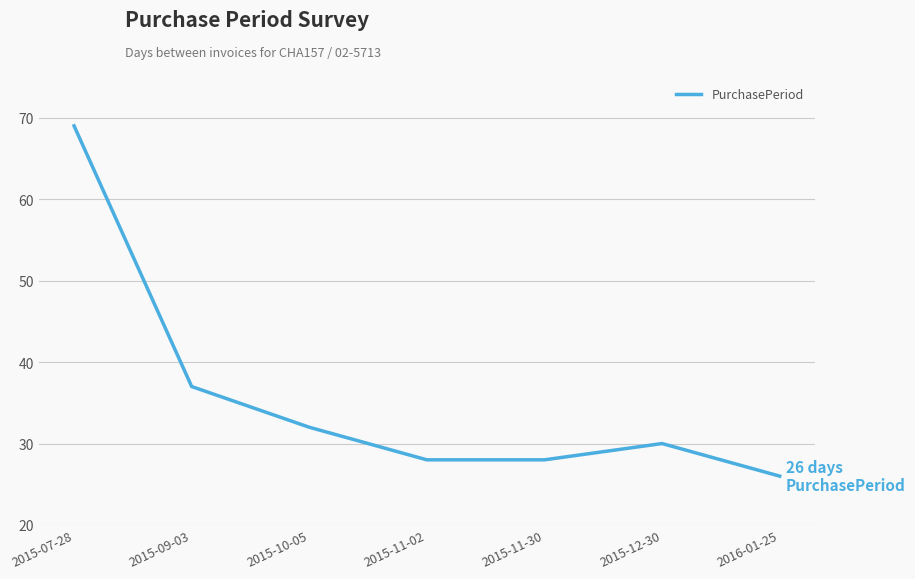

The chart shows a value of 26 at 2015-09-03. True or false?

False